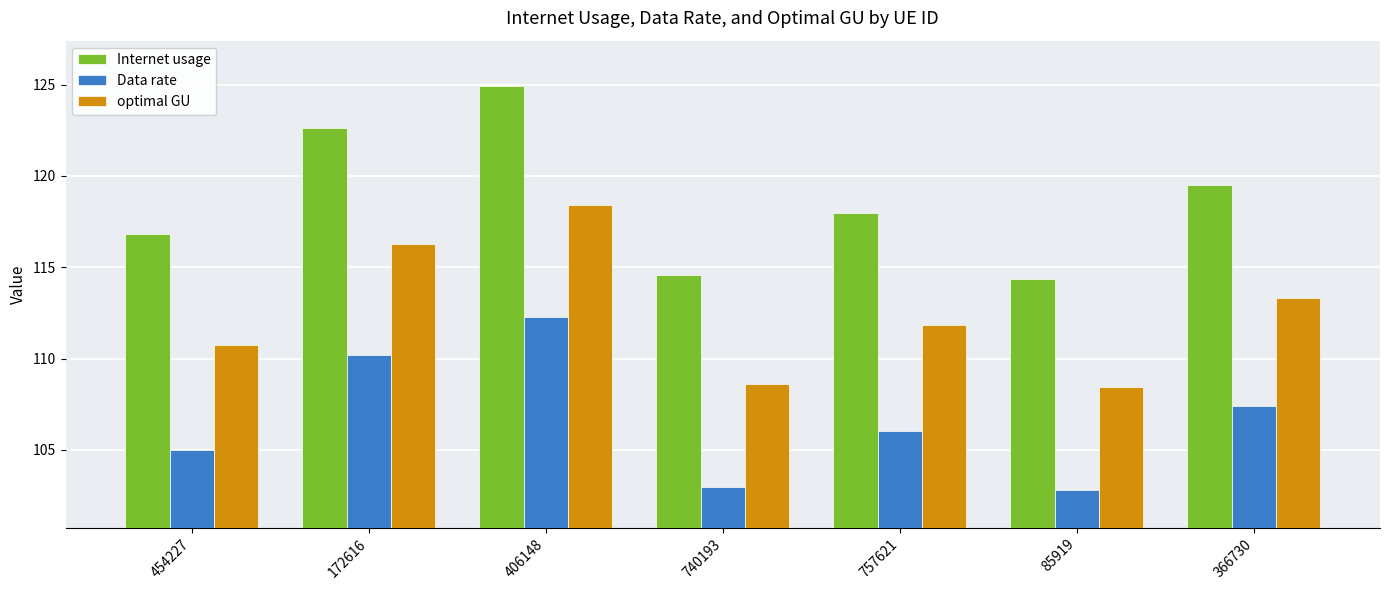

Reading left to right, extract all data points from this chart.

Internet usage: 116.8	122.6	124.9	114.6	118.0	114.4	119.5
Data rate: 105.0	110.2	112.3	103.0	106.1	102.8	107.4
optimal GU: 110.7	116.3	118.4	108.6	111.9	108.4	113.3